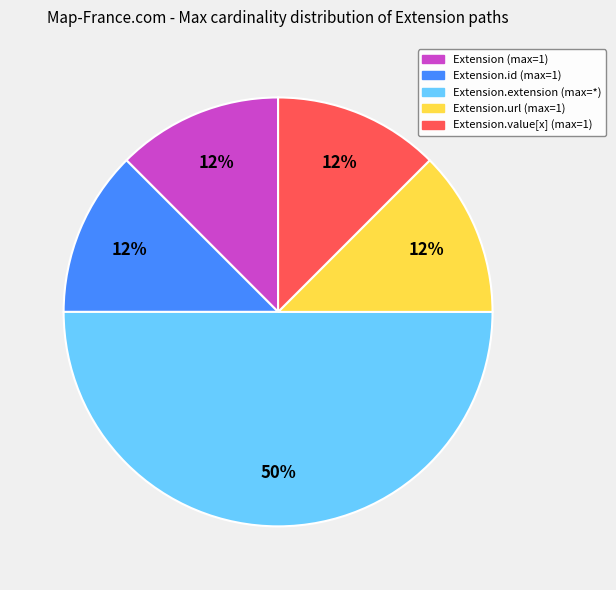

To the nearest percent, what is the average slice percentage?

20%